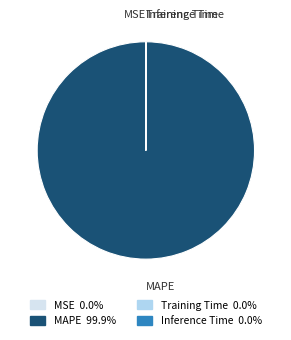

What is the majority slice?

MAPE